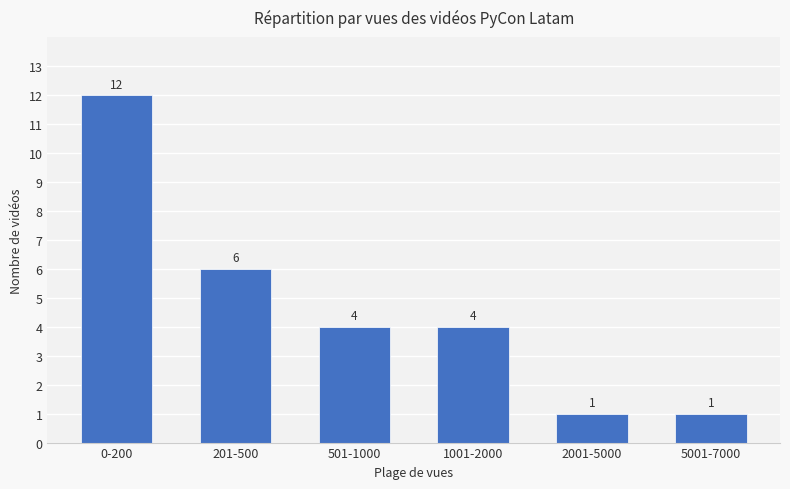

What is the sum of all values?

28